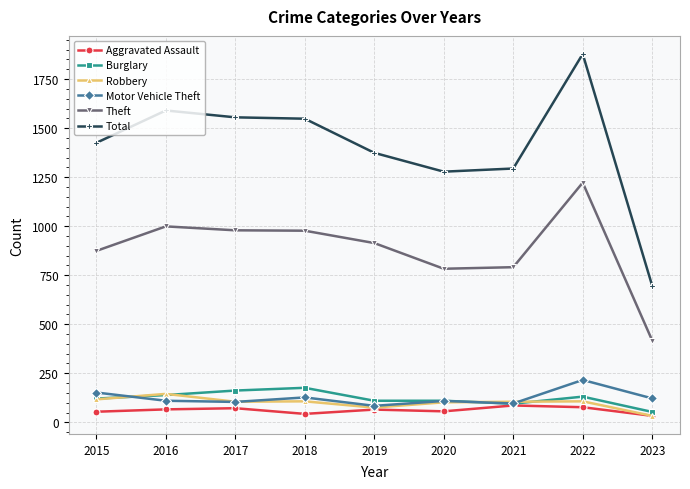

What is the value of the Total point at the 5th from the left?

1374